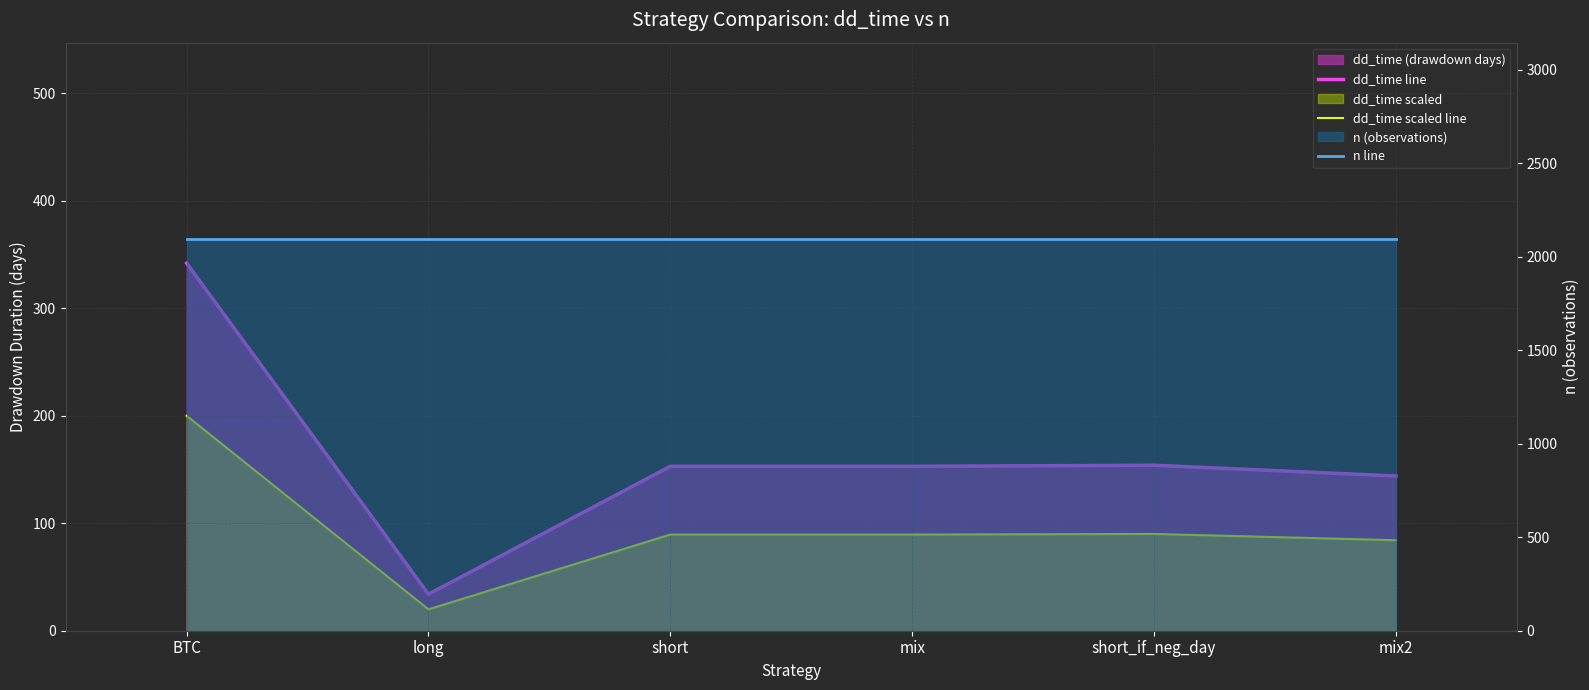

Reading left to right, transcribe all the data shown in this chart.

dd_time line: 342.0	34.0	153.0	153.0	154.0	144.0
dd_time scaled line: 200.0	19.9	89.5	89.5	90.1	84.2
n line: 2097.0	2097.0	2097.0	2097.0	2097.0	2097.0